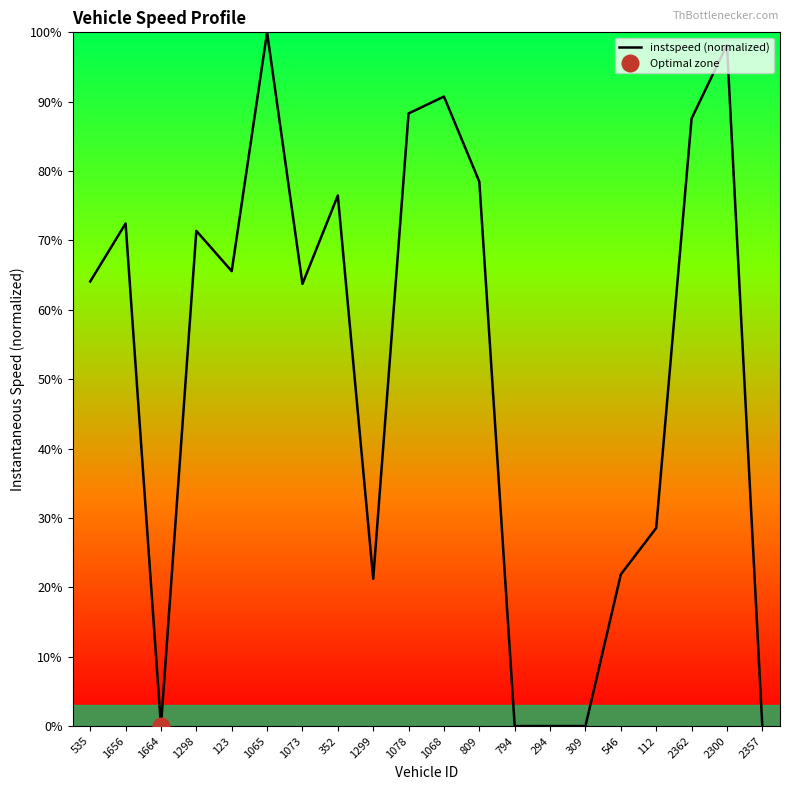

Count the number of data series in this chart.

1